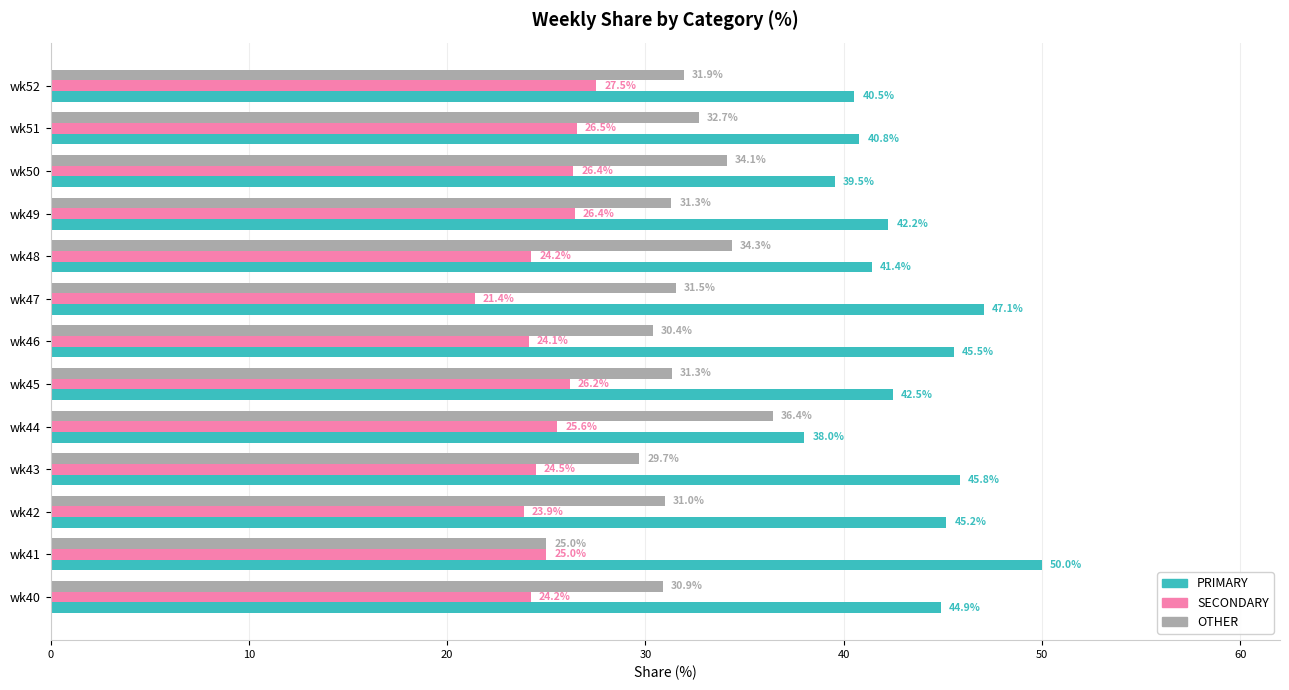

Which category has the highest value across all series?

wk41